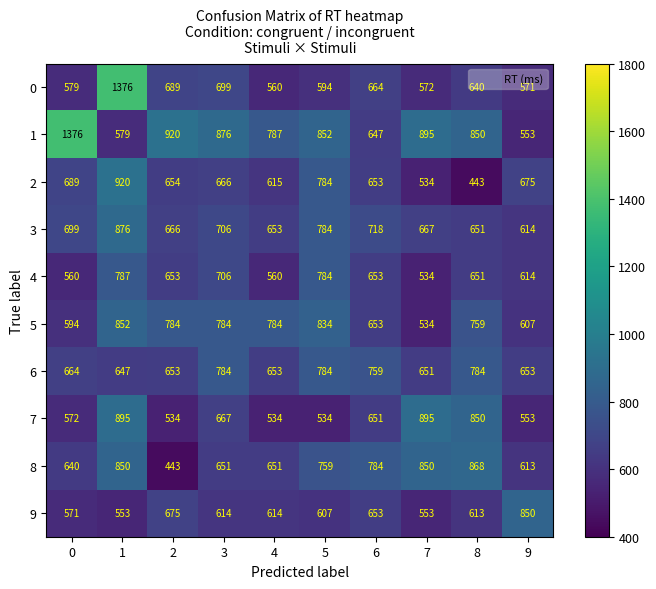

How many data points in 0 are less than 640?

5